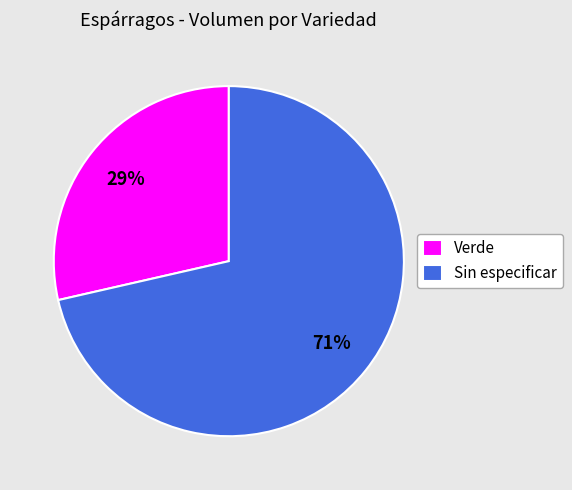

To the nearest percent, what portion does Verde represent?

29%